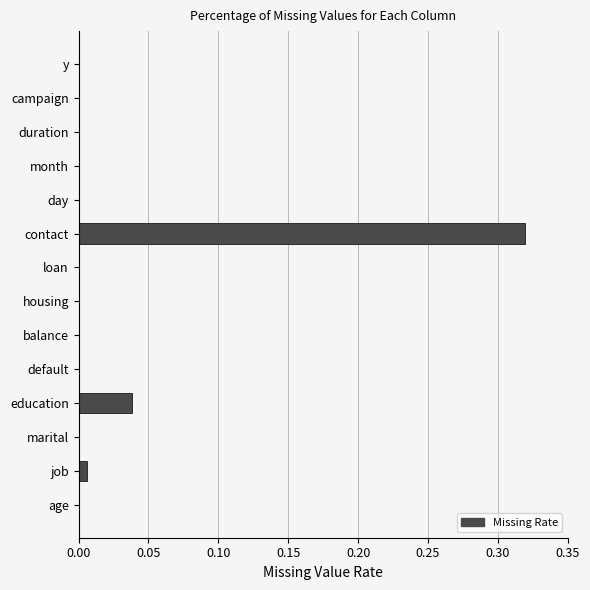

The chart shows a value of 0.0 at balance. True or false?

True